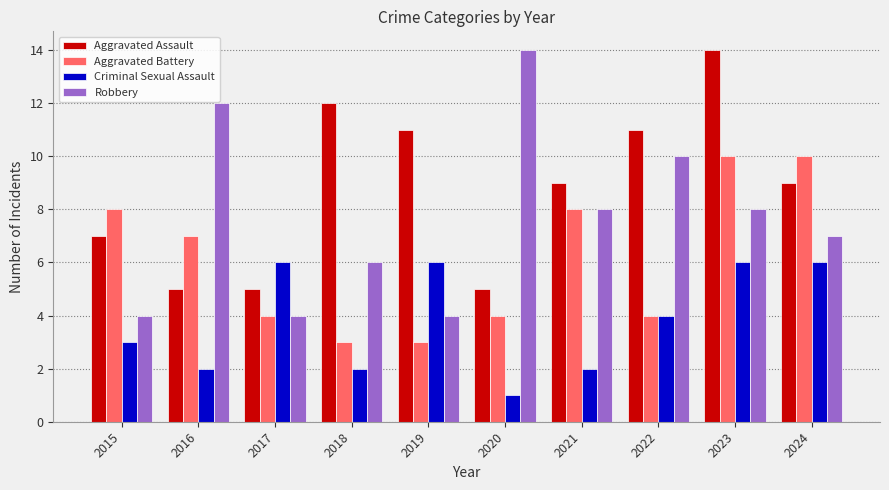

How many groups of bars are there?

10